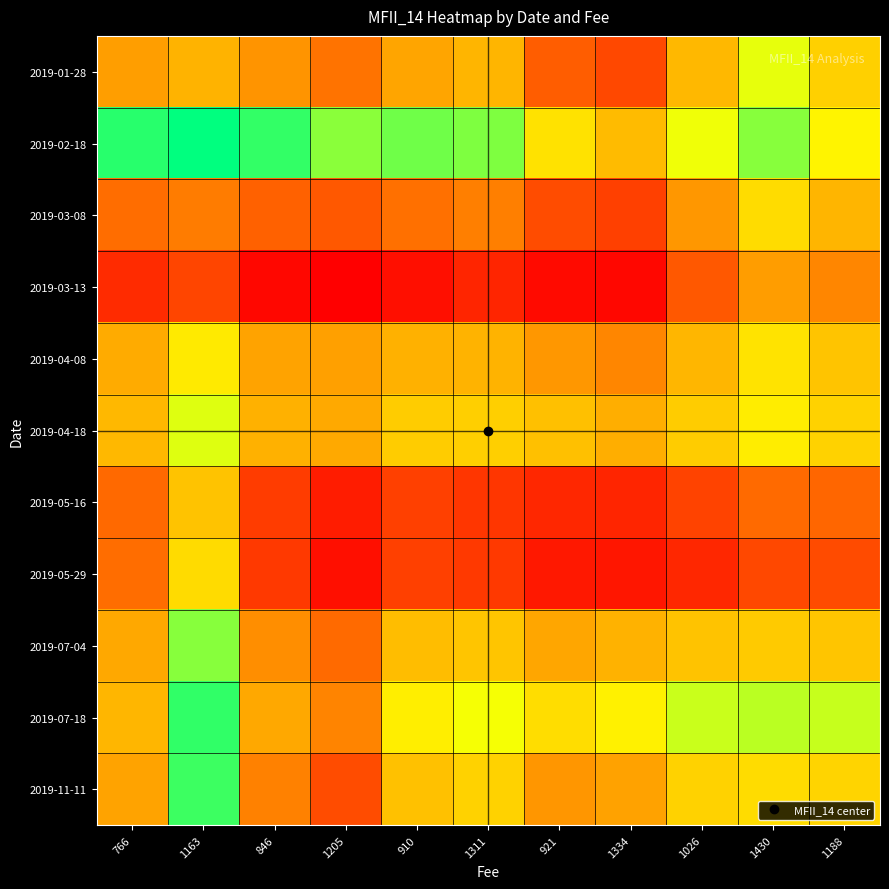

How many categories are shown in the chart?

11